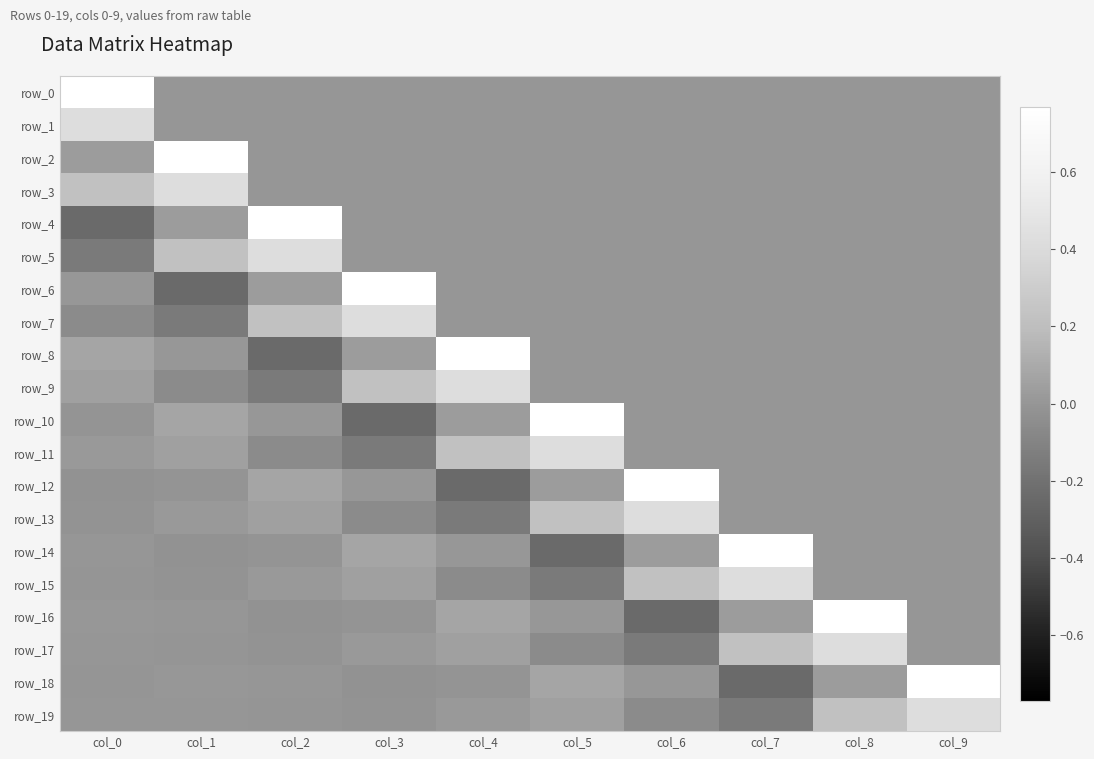

List the labels in order of row_6 value, largest first.

col_3, col_2, col_0, col_4, col_5, col_6, col_7, col_8, col_9, col_1